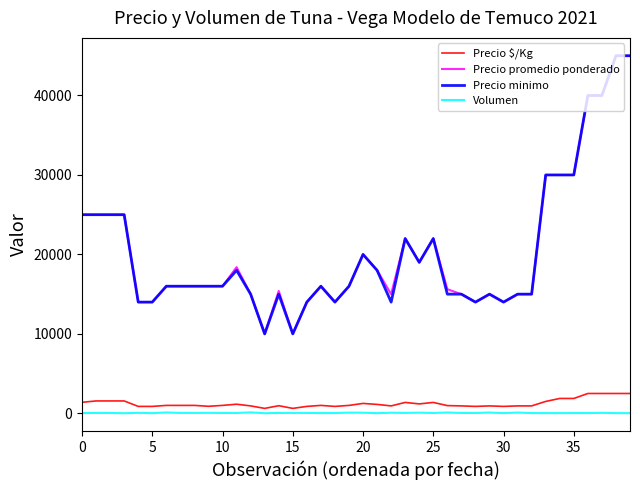

What is the minimum value for Precio promedio ponderado?

10000